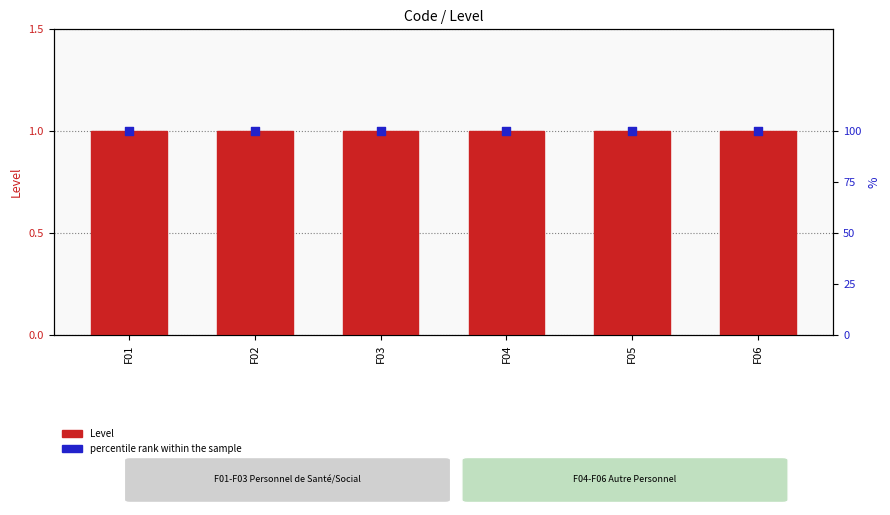

Is the value of percentile rank within the sample at F03 greater than the value of Level at F03?

Yes